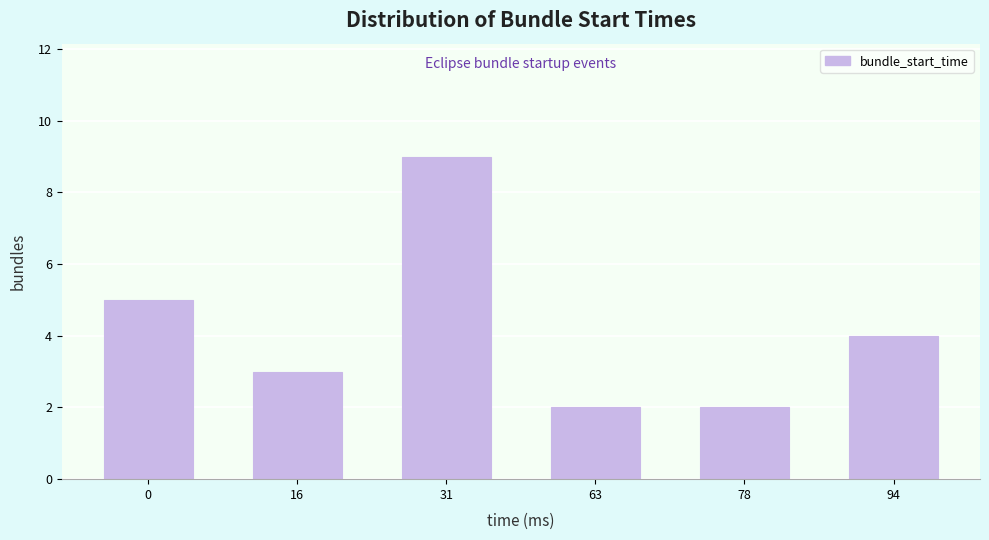

Reading left to right, transcribe all the data shown in this chart.

0=5	16=3	31=9	63=2	78=2	94=4